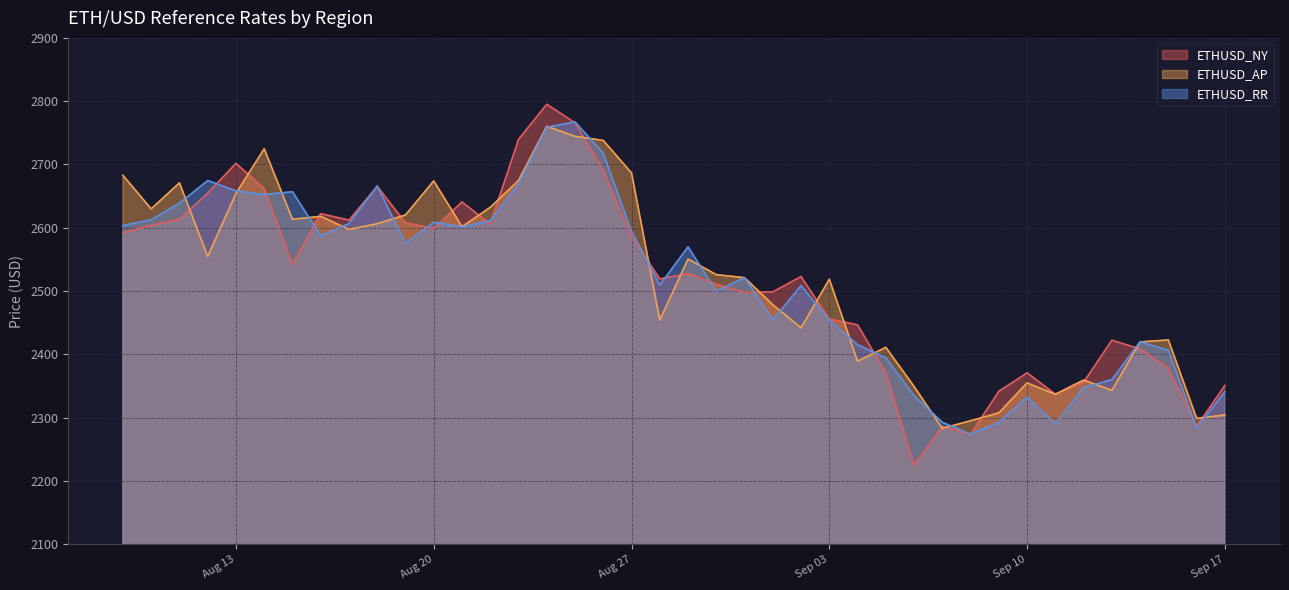

Rank the series by their average value, from lowest to highest.

ETHUSD_RR, ETHUSD_NY, ETHUSD_AP